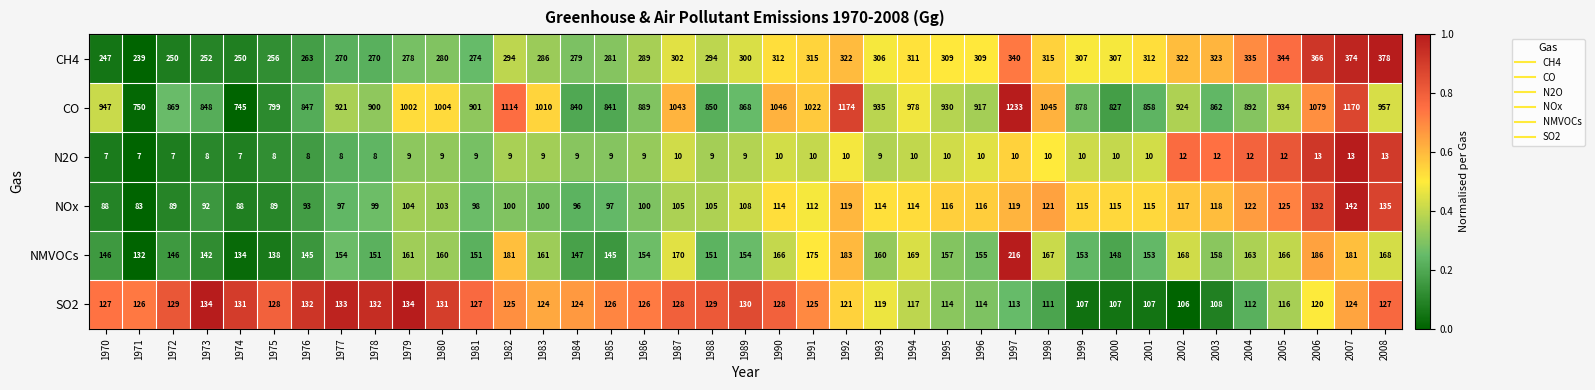

Rank the series by their maximum value, from lowest to highest.

N2O, SO2, NOx, NMVOCs, CH4, CO